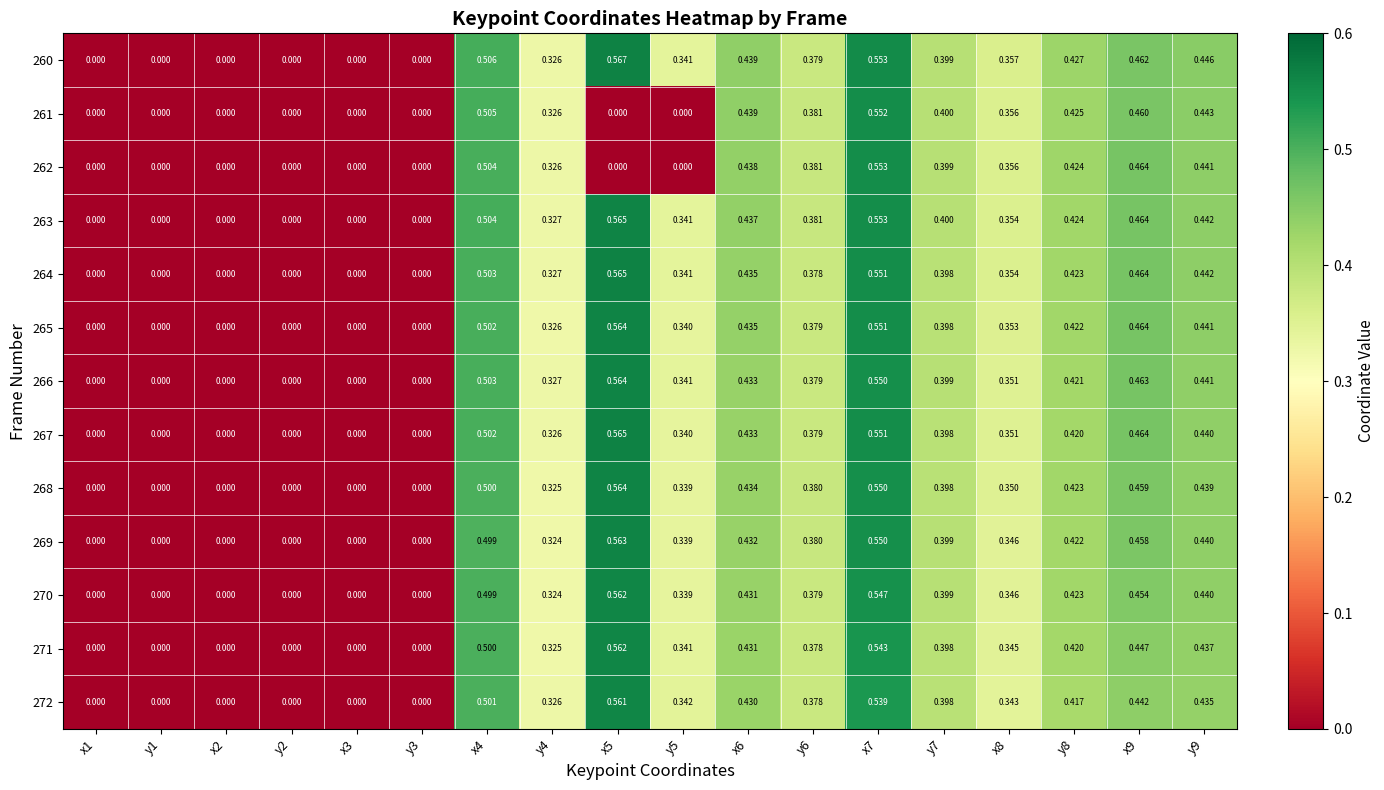

Rank the series by their maximum value, from highest to lowest.

260, 267, 264, 263, 266, 265, 268, 269, 270, 271, 272, 262, 261